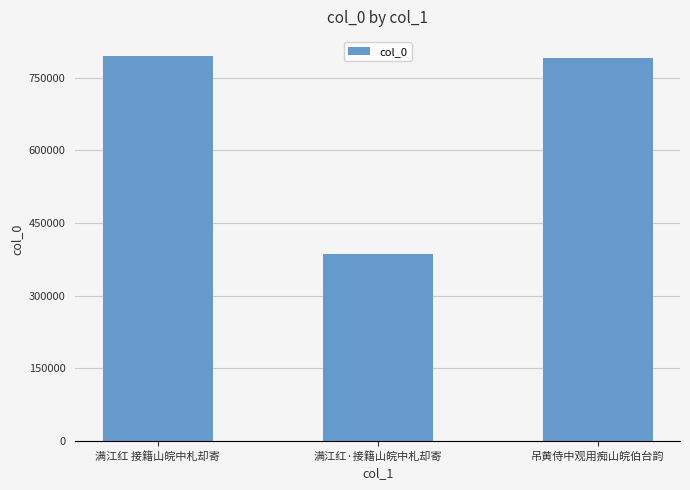

Reading right to left, transcribe all the data shown in this chart.

吊黄侍中观用痴山皖伯台韵=790964	满江红·接籍山皖中札却寄=386343	满江红 接籍山皖中札却寄=794522